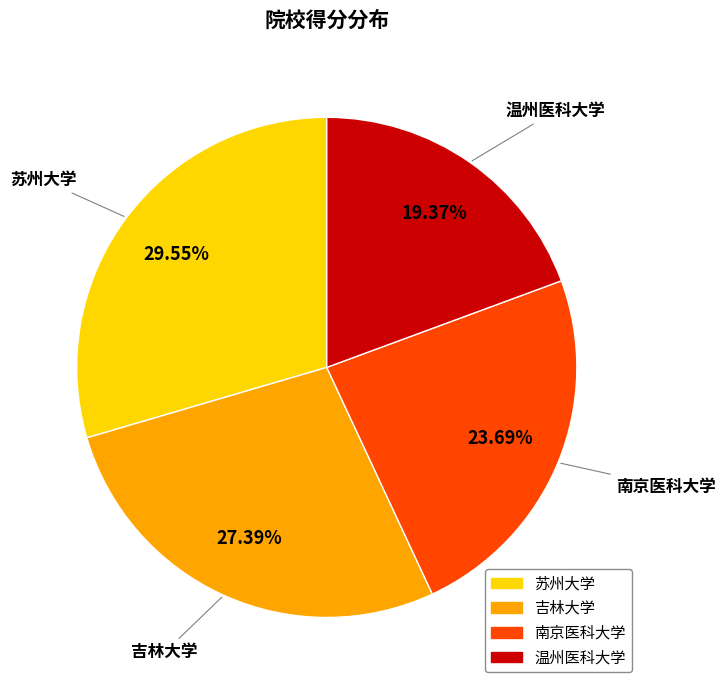

How many slices are in this pie chart?

4